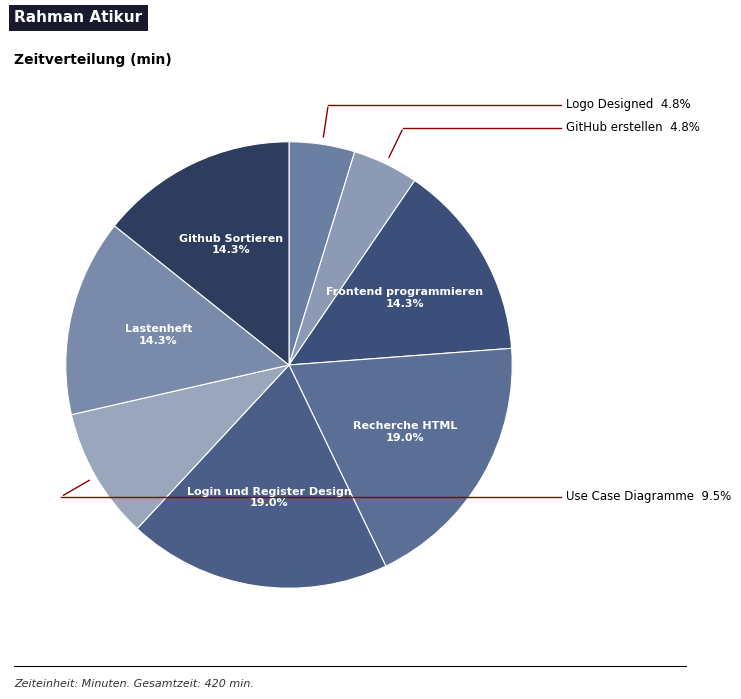

How much of the chart is everything except Login und Register Design?

81.0%